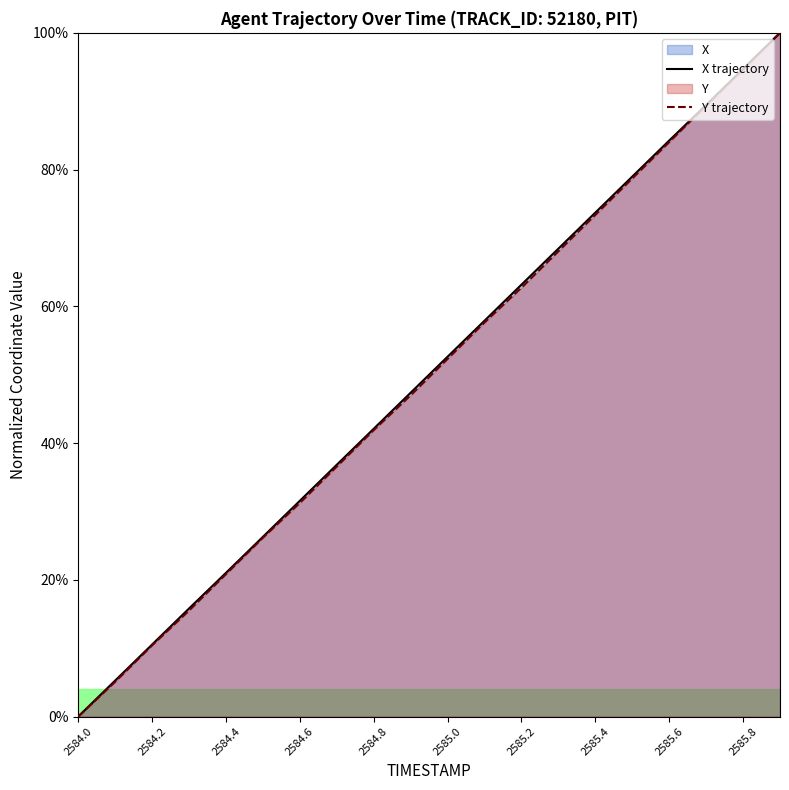

List the series in order of their peak value, highest first.

X trajectory, Y trajectory